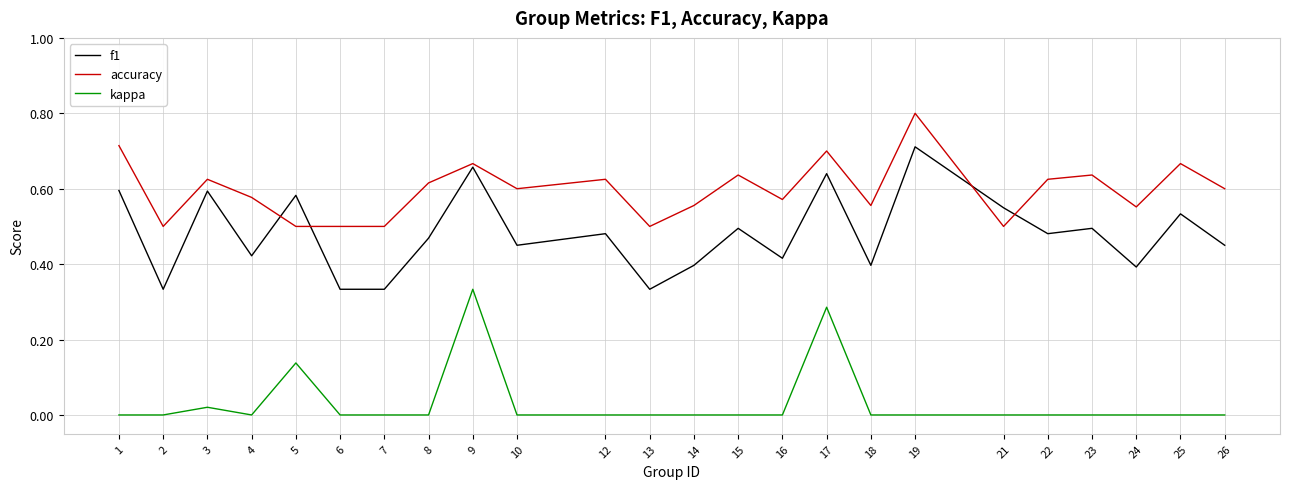

True or false: accuracy and kappa intersect in this chart.

False